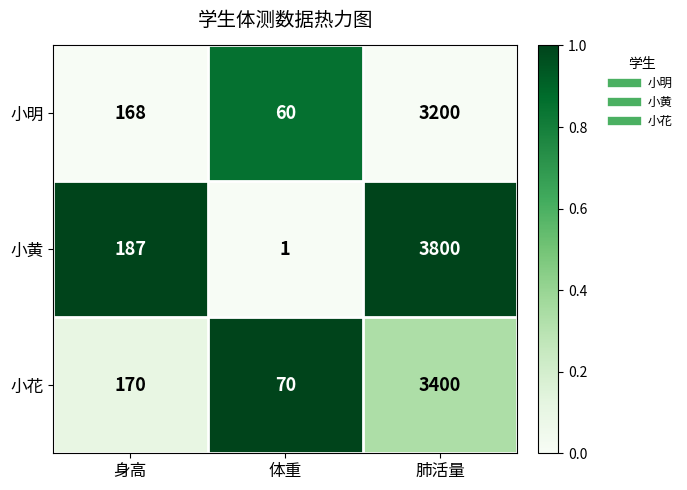

How many categories are shown in the chart?

3